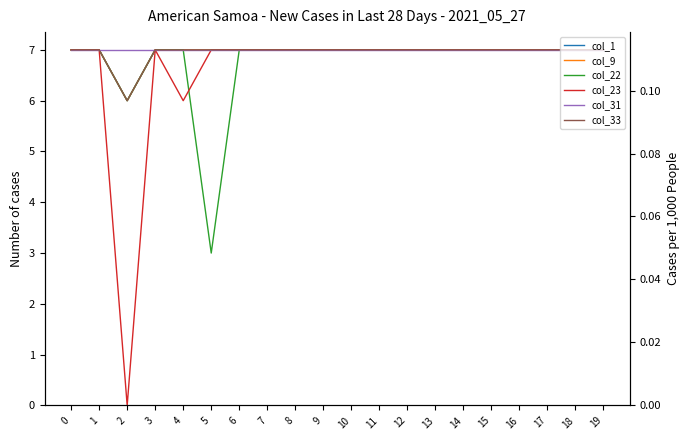

How many col_9 values are between 7 and 8?

19